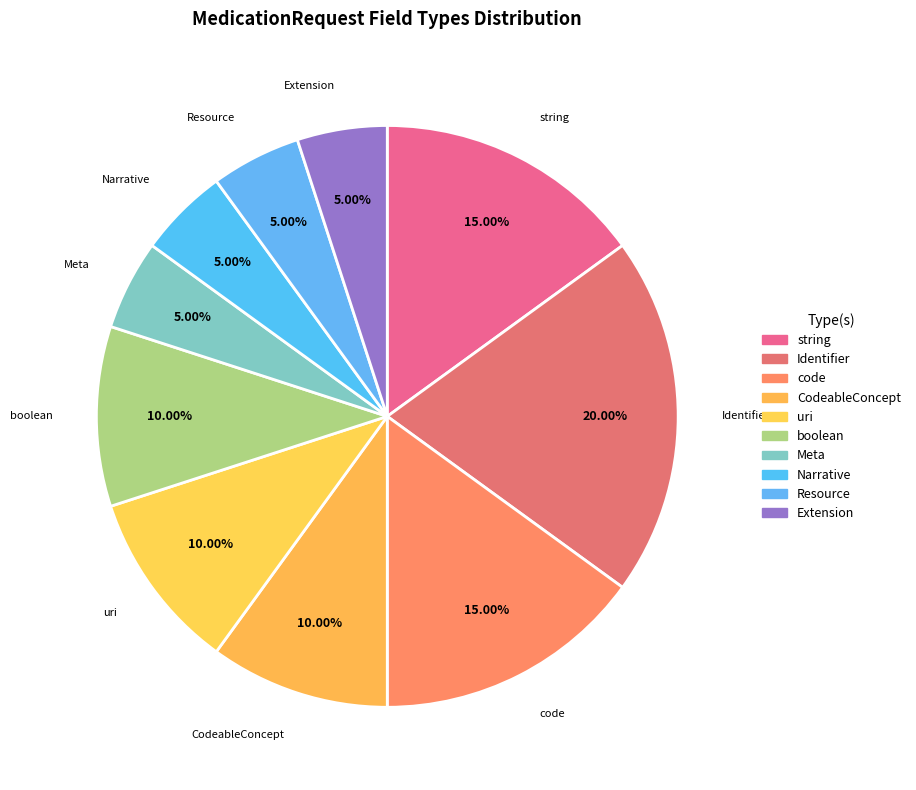

What is the largest slice in the pie chart?

Identifier